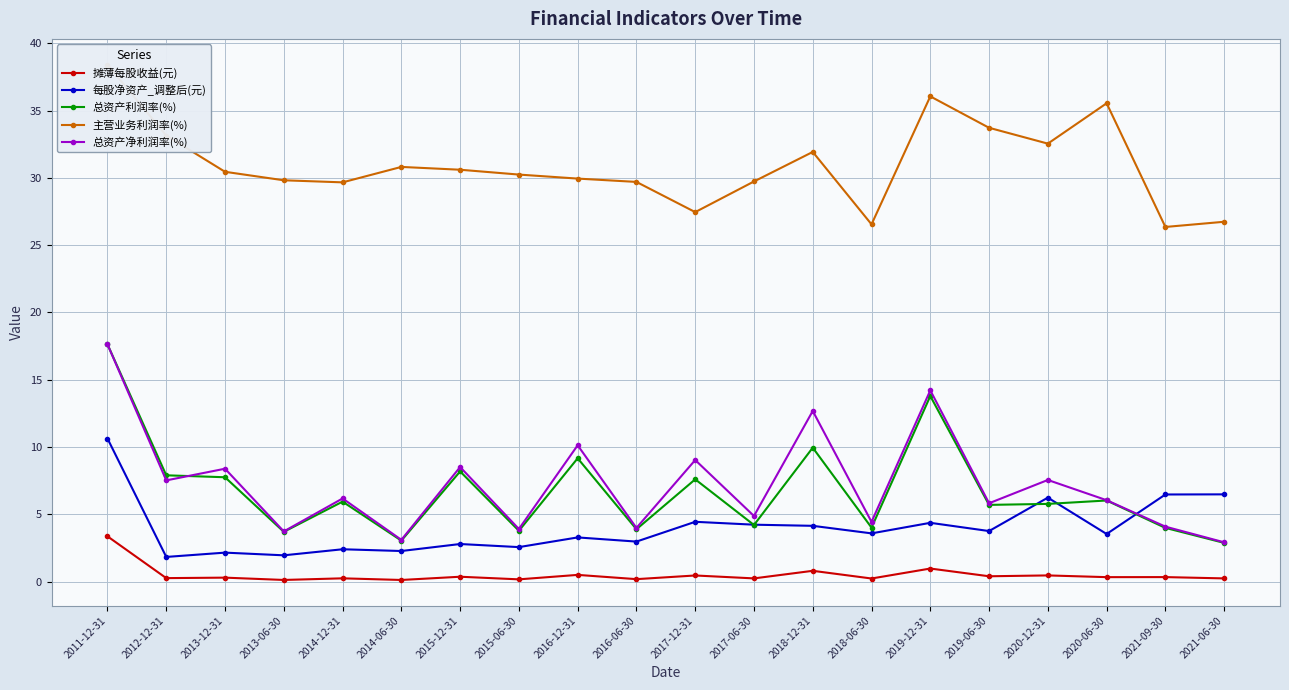

Reading left to right, extract all data points from this chart.

摊薄每股收益(元): 3.4	0.3	0.3	0.1	0.2	0.1	0.4	0.2	0.5	0.2	0.5	0.2	0.8	0.2	1.0	0.4	0.5	0.3	0.3	0.2
每股净资产_调整后(元): 10.6	1.8	2.1	1.9	2.4	2.3	2.8	2.6	3.3	3.0	4.4	4.2	4.1	3.6	4.4	3.8	6.2	3.5	6.5	6.5
总资产利润率(%): 17.6	7.9	7.8	3.7	5.9	3.0	8.2	3.8	9.2	3.9	7.6	4.2	9.9	4.0	13.8	5.7	5.8	6.0	4.0	2.9
主营业务利润率(%): 38.4	33.1	30.5	29.8	29.7	30.8	30.6	30.2	29.9	29.7	27.5	29.7	31.9	26.5	36.1	33.7	32.5	35.5	26.4	26.7
总资产净利润率(%): 17.6	7.5	8.4	3.7	6.2	3.1	8.5	3.9	10.1	4.0	9.0	4.9	12.7	4.4	14.2	5.8	7.5	6.0	4.1	2.9